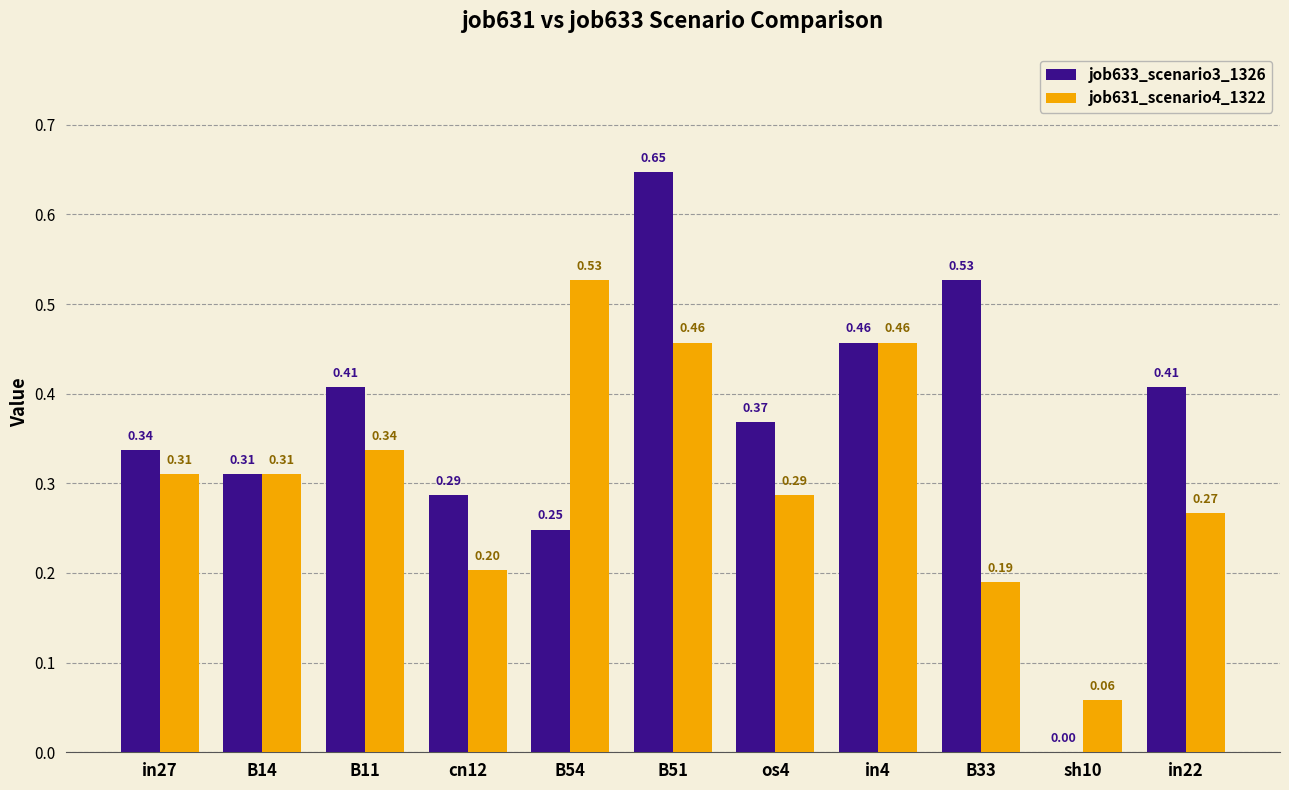

Is the value of job631_scenario4_1322 at in22 greater than the value of job633_scenario3_1326 at B14?

No